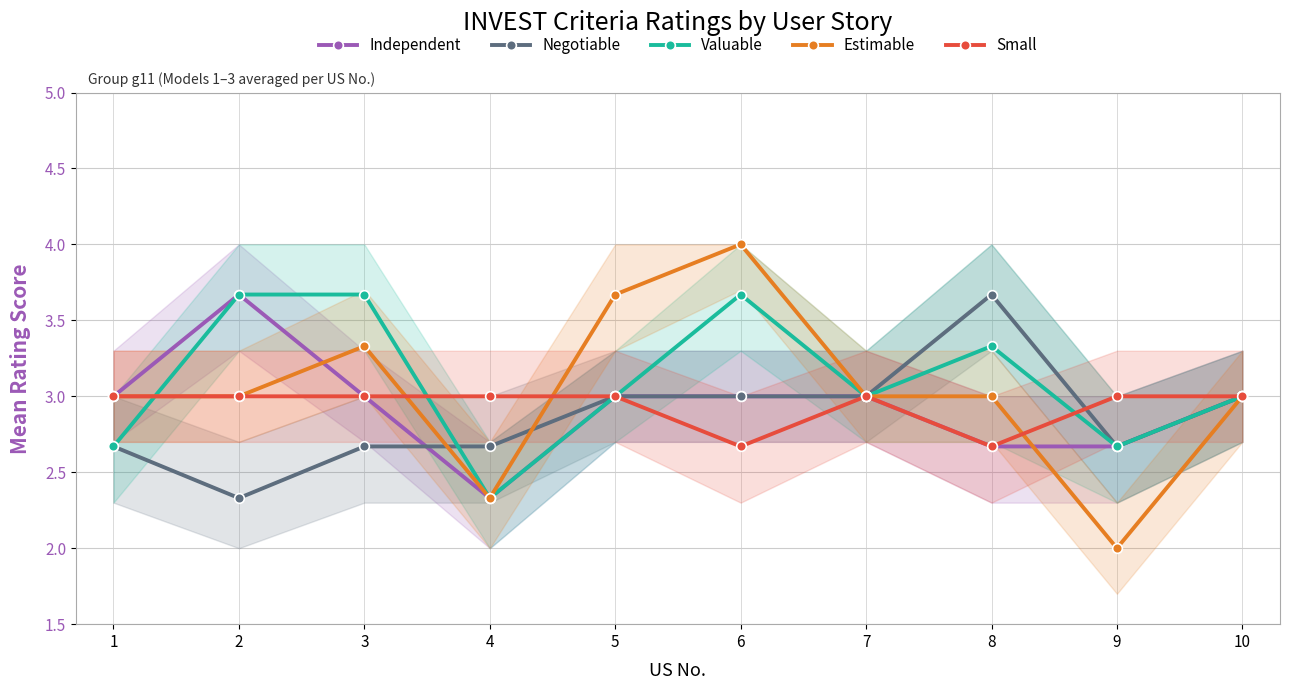

How many interior local valleys does the Independent series have?

1